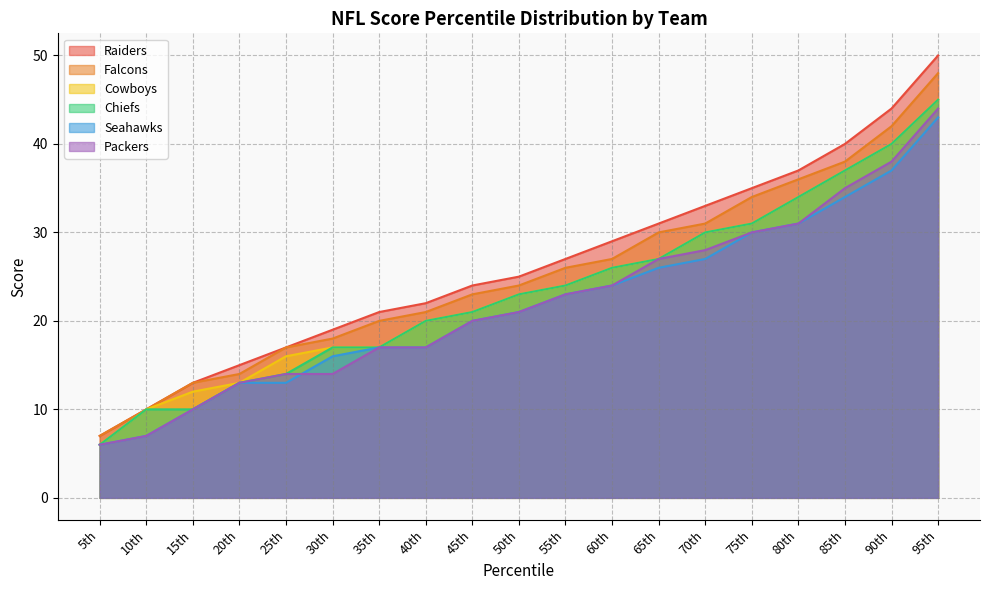

Reading left to right, extract all data points from this chart.

Raiders: 5th=7	10th=10	15th=13	20th=15	25th=17	30th=19	35th=21	40th=22	45th=24	50th=25	55th=27	60th=29	65th=31	70th=33	75th=35	80th=37	85th=40	90th=44	95th=50
Falcons: 5th=7	10th=10	15th=13	20th=14	25th=17	30th=18	35th=20	40th=21	45th=23	50th=24	55th=26	60th=27	65th=30	70th=31	75th=34	80th=36	85th=38	90th=42	95th=48
Cowboys: 5th=6	10th=10	15th=12	20th=13	25th=16	30th=17	35th=17	40th=20	45th=21	50th=23	55th=24	60th=26	65th=27	70th=30	75th=31	80th=34	85th=37	90th=40	95th=45
Chiefs: 5th=6	10th=10	15th=10	20th=13	25th=14	30th=17	35th=17	40th=20	45th=21	50th=23	55th=24	60th=26	65th=27	70th=30	75th=31	80th=34	85th=37	90th=40	95th=45
Seahawks: 5th=6	10th=7	15th=10	20th=13	25th=13	30th=16	35th=17	40th=17	45th=20	50th=21	55th=23	60th=24	65th=26	70th=27	75th=30	80th=31	85th=34	90th=37	95th=43
Packers: 5th=6	10th=7	15th=10	20th=13	25th=14	30th=14	35th=17	40th=17	45th=20	50th=21	55th=23	60th=24	65th=27	70th=28	75th=30	80th=31	85th=35	90th=38	95th=44